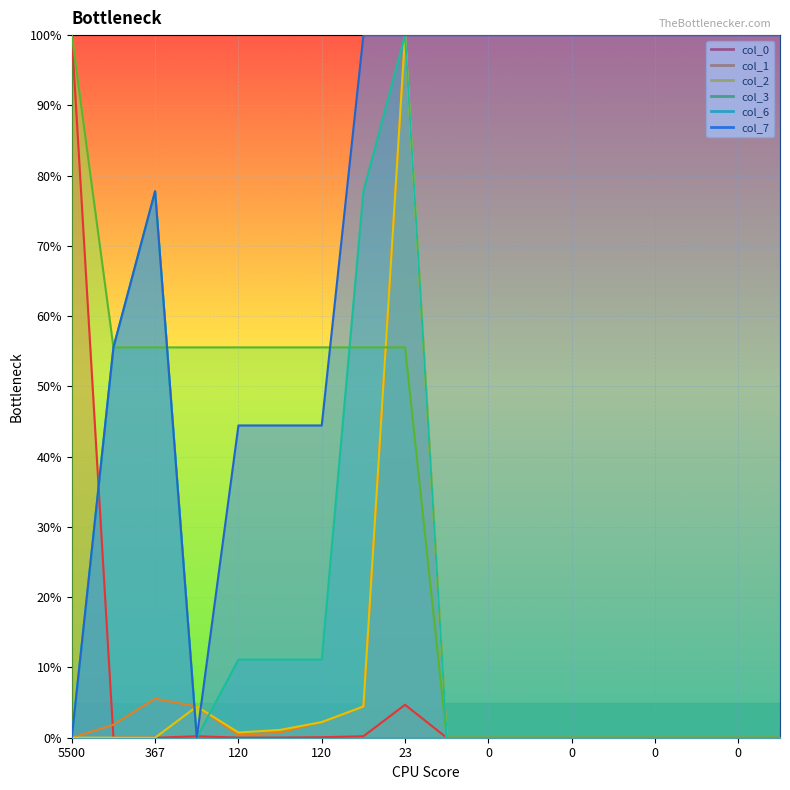

Reading left to right, what are all the values shown in this chart?

col_0: 100.0	0.0	0.0	0.2	0.0	0.0	0.1	0.2	4.7	0.0	0.0	0.0	0.0	0.0	0.0	0.0	0.0	0.0
col_1: 0.0	1.9	5.6	4.4	0.4	0.7	2.2	4.4	100.0	0.0	0.0	0.0	0.0	0.0	0.0	0.0	0.0	0.0
col_2: 0.0	0.0	0.0	4.4	0.7	1.1	2.2	4.4	100.0	0.0	0.0	0.0	0.0	0.0	0.0	0.0	0.0	0.0
col_3: 100.0	55.6	55.6	55.6	55.6	55.6	55.6	55.6	55.6	0.0	0.0	0.0	0.0	0.0	0.0	0.0	0.0	0.0
col_6: 0.0	55.6	77.8	0.0	11.1	11.1	11.1	77.8	100.0	0.0	0.0	0.0	0.0	0.0	0.0	0.0	0.0	0.0
col_7: 0.0	55.6	77.8	0.0	44.4	44.4	44.4	100.0	100.0	100.0	100.0	100.0	100.0	100.0	100.0	100.0	100.0	100.0